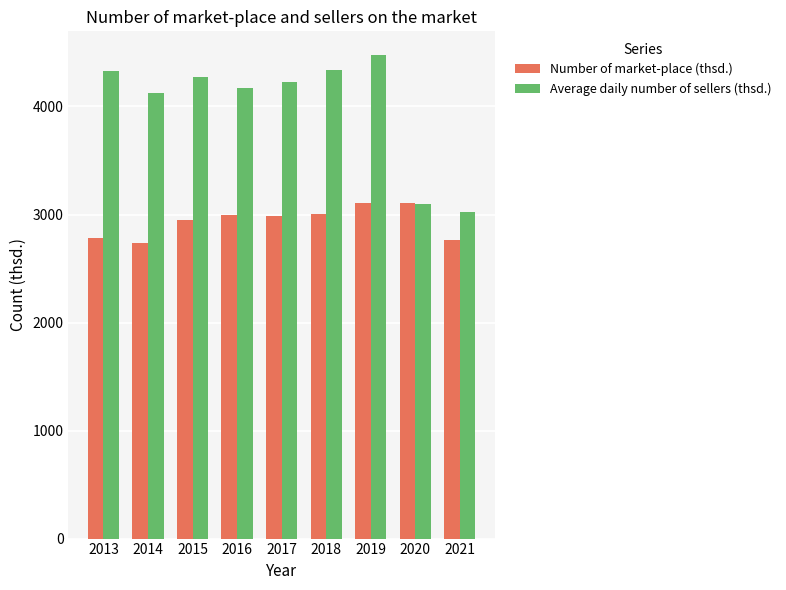

Which label corresponds to the largest value in the chart?

2019